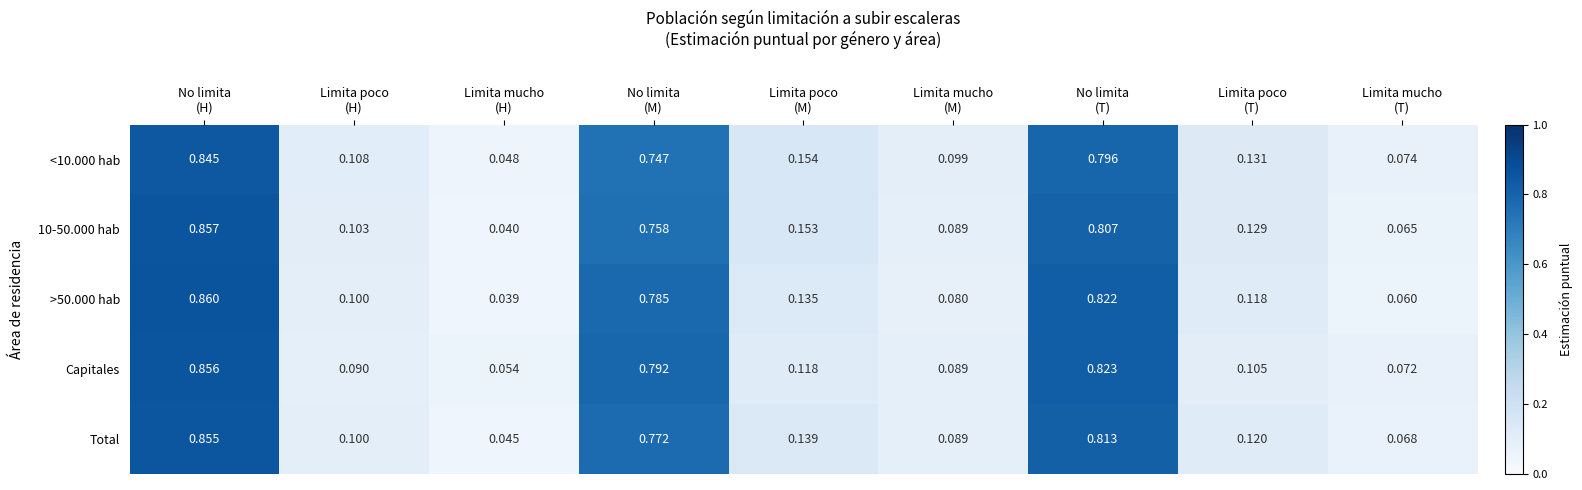

List the series in order of their peak value, highest first.

>50.000 hab, 10-50.000 hab, Capitales, Total, <10.000 hab